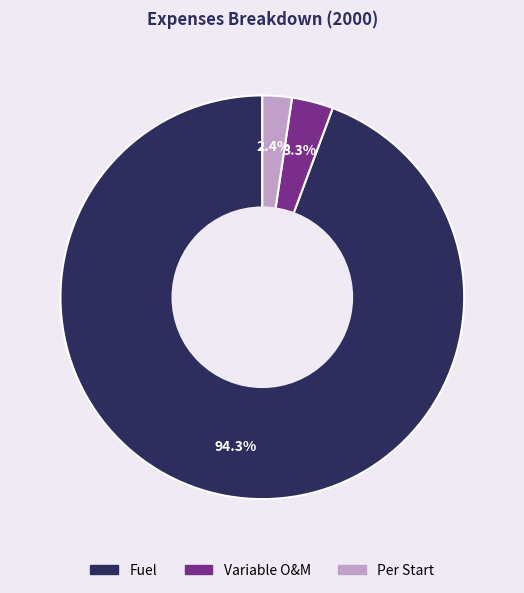

What portion of the pie excludes Variable O&M?

96.7%